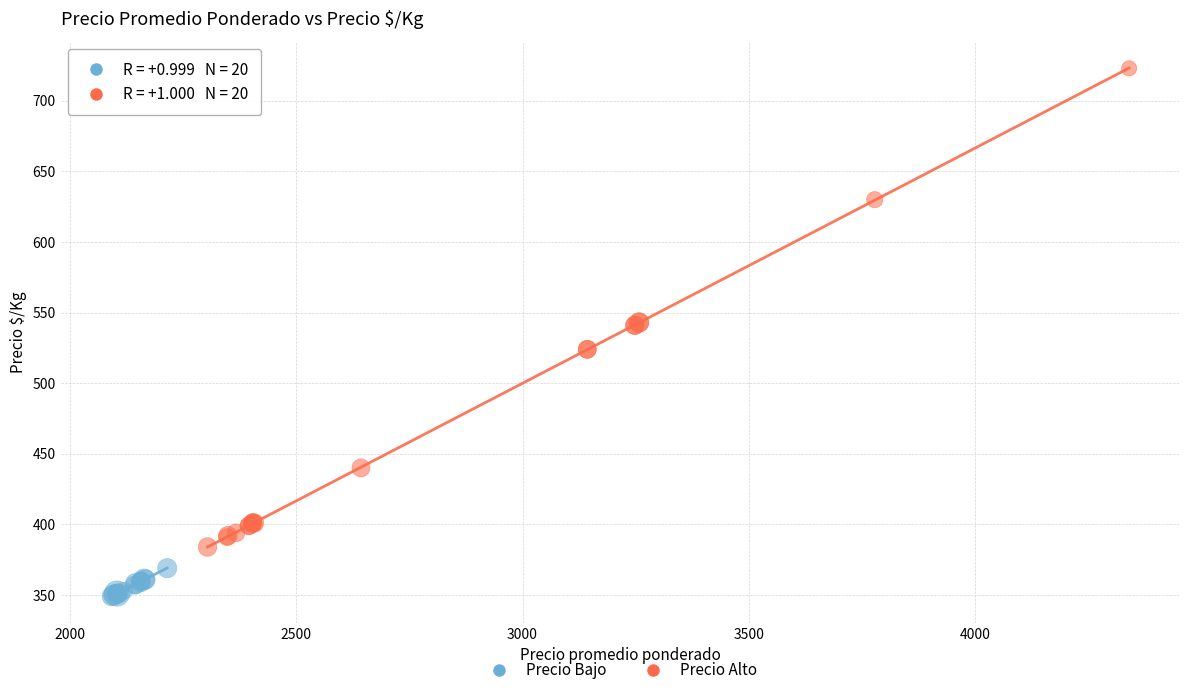

Which series reaches the minimum Y coordinate?

Precio Bajo